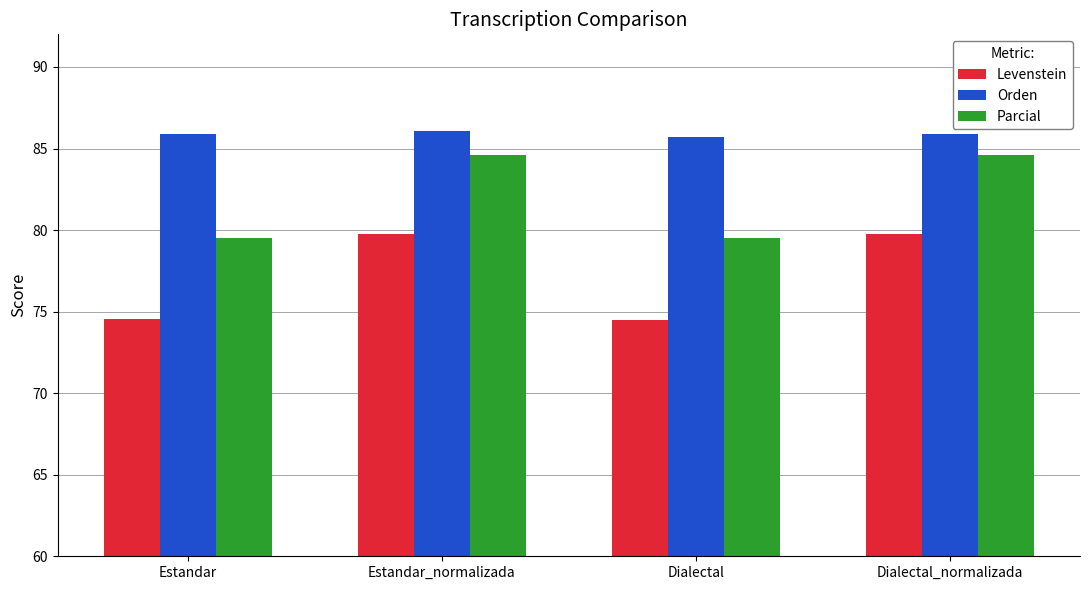

Between Estandar and Estandar_normalizada, which series saw the biggest shift?

Levenstein